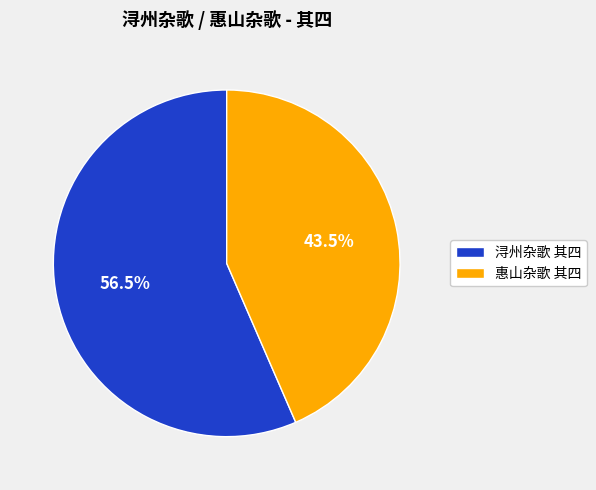

Between 浔州杂歌 其四 and 惠山杂歌 其四, which is larger?

浔州杂歌 其四